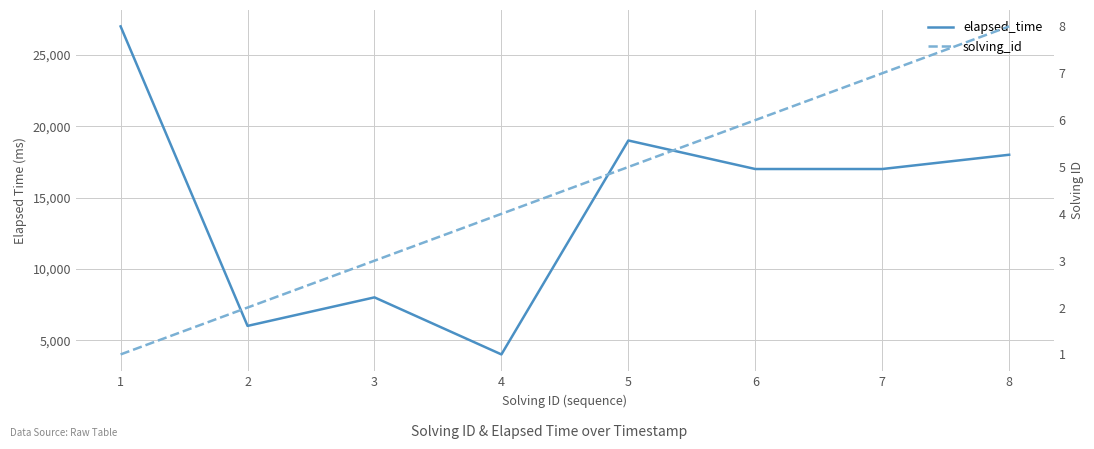

Which category has the lowest value in the elapsed_time series?

4